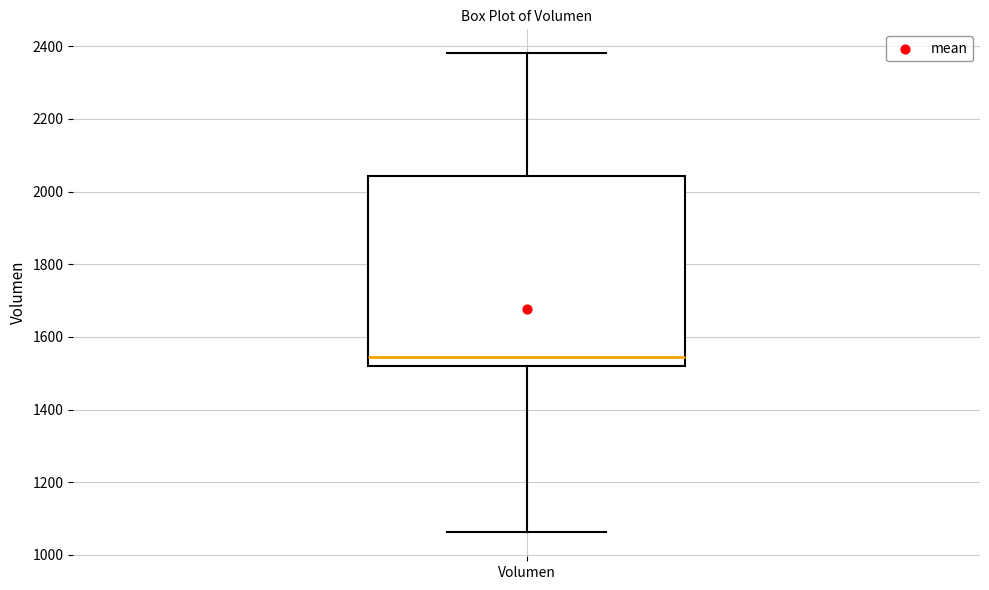

Transcribe this box plot: give where the median line is, the range the box spans, and where the two whiskers end, as read against the y-axis. The values are not printed on the chart, so give them approximately, as read against the axis.

median 1540, box 1520 to 2040, whiskers 1060 to 2380